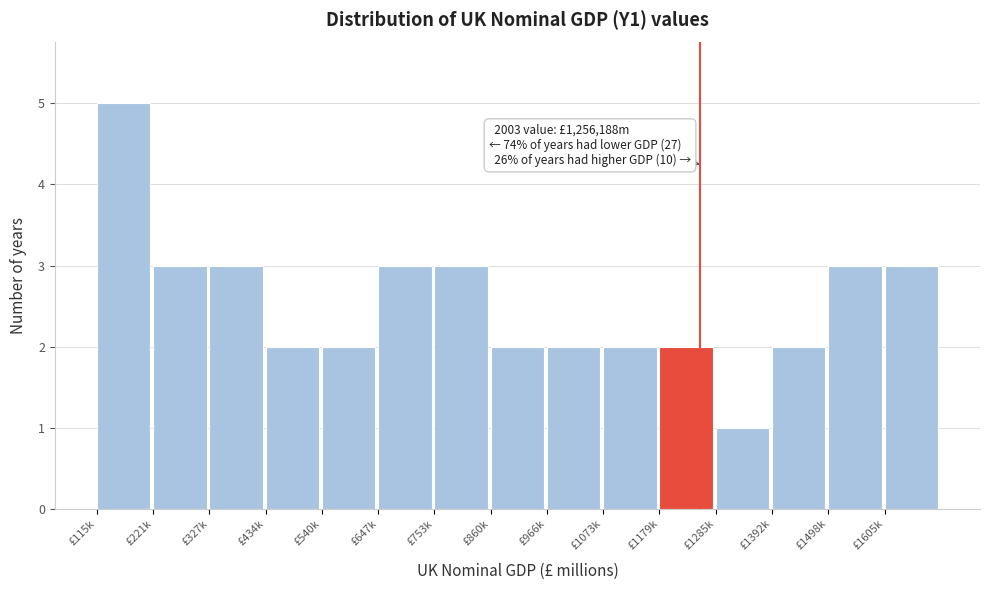

Reading left to right, list all the values displayed in this chart.

£115k=5	£221k=3	£327k=3	£434k=2	£540k=2	£647k=3	£753k=3	£860k=2	£966k=2	£1073k=2	£1179k=2	£1285k=1	£1392k=2	£1498k=3	£1605k=3